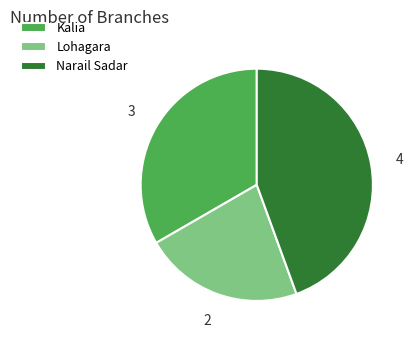

Count the number of slices in the pie.

3